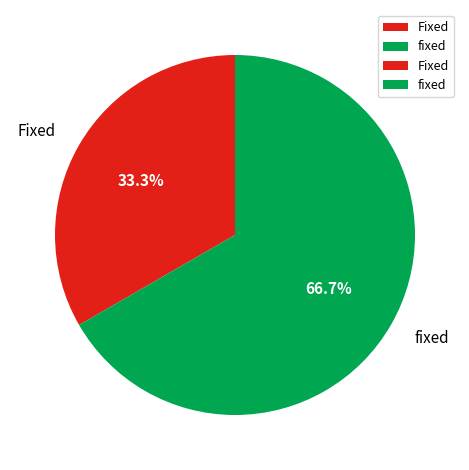

What is the smallest slice in the pie chart?

Fixed